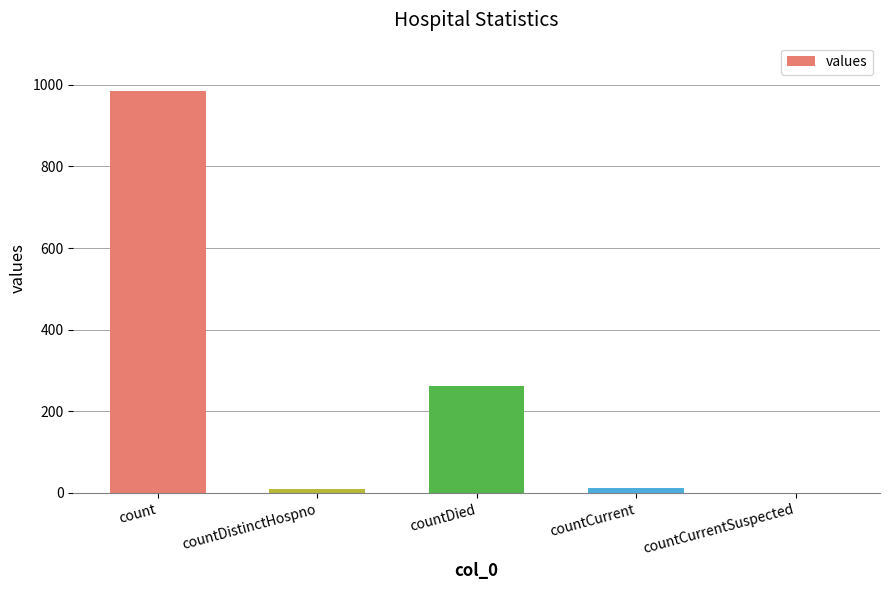

Where is the data nearest to the value 492?

countDied